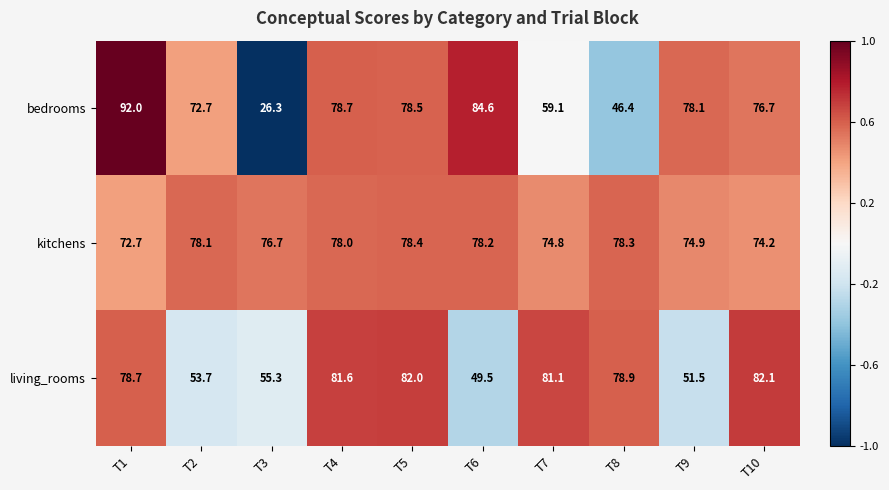

Reading left to right, list all the values displayed in this chart.

bedrooms: 92.0	72.7	26.3	78.7	78.5	84.6	59.1	46.4	78.1	76.7
kitchens: 72.7	78.1	76.7	78.0	78.4	78.2	74.8	78.3	74.9	74.2
living_rooms: 78.7	53.7	55.3	81.6	82.0	49.5	81.1	78.9	51.5	82.1